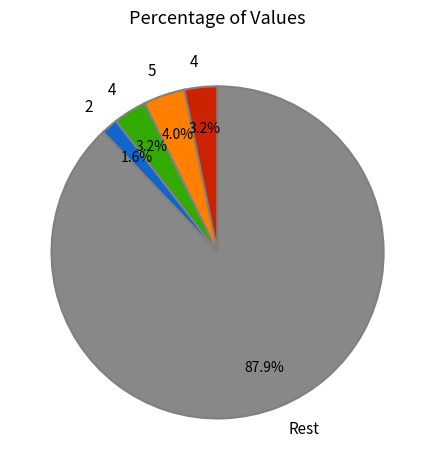

Does any single category account for the majority?

Yes